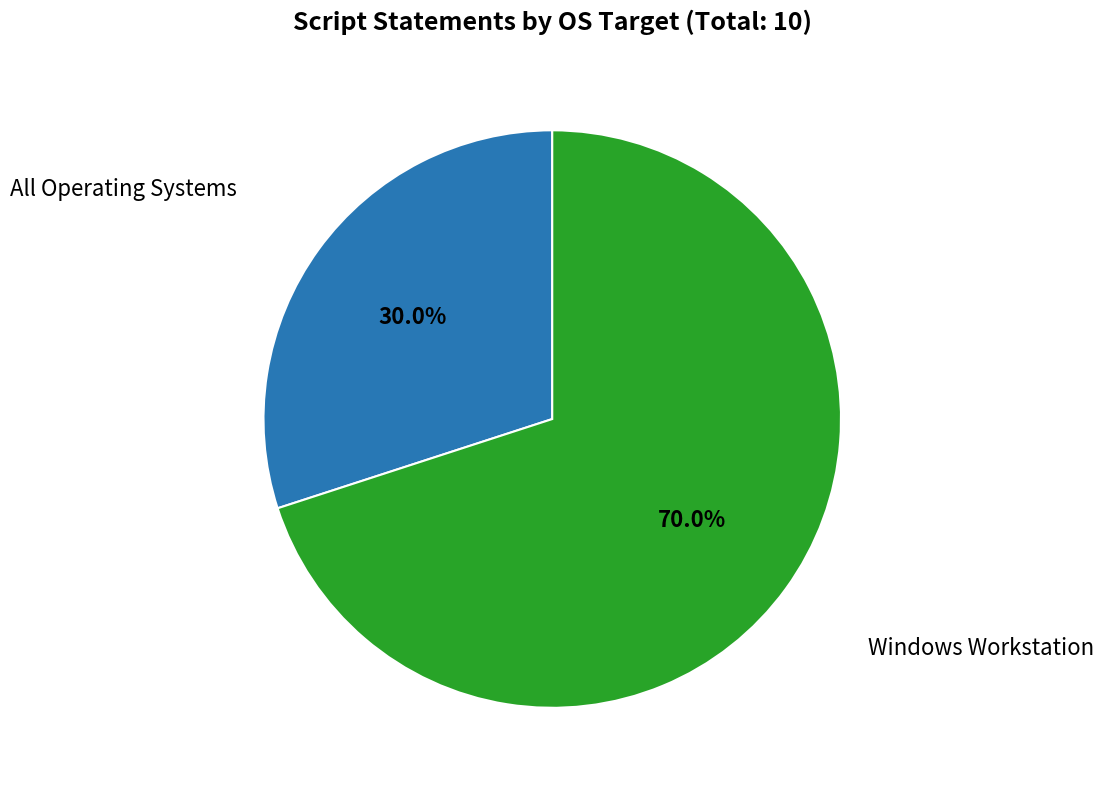

How many slices are in this pie chart?

2